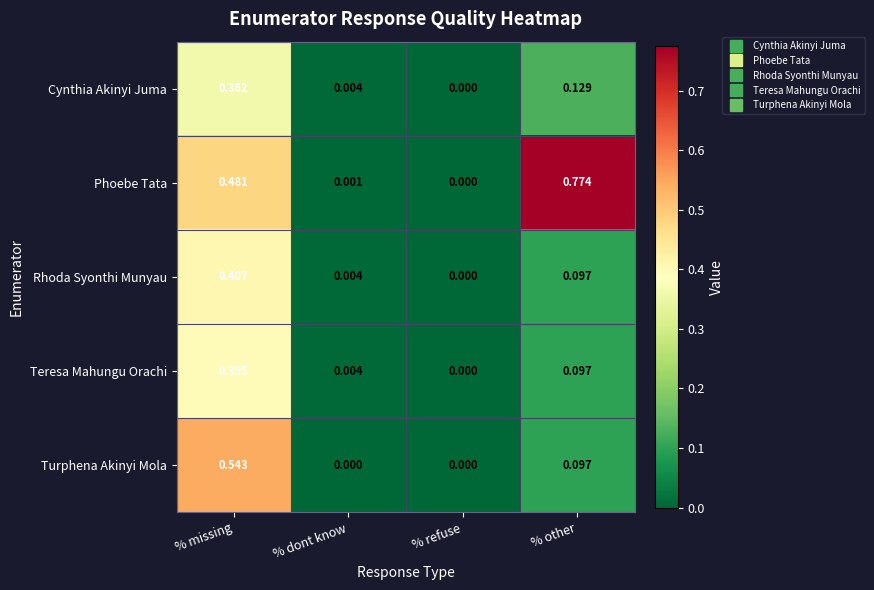

At which category is the sum across all series the highest?

% missing